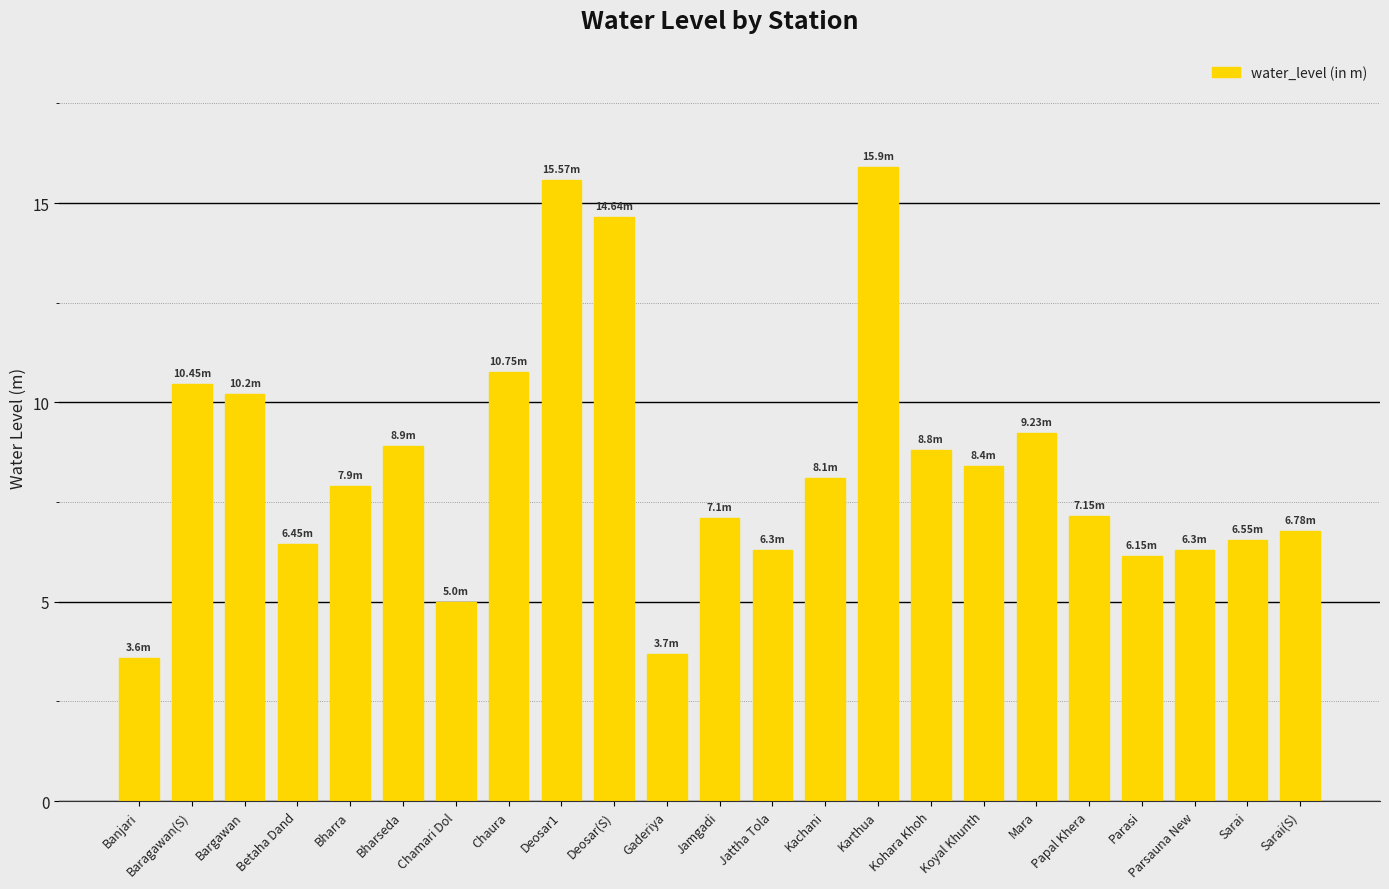

What is the difference between the maximum and minimum values?

12.3